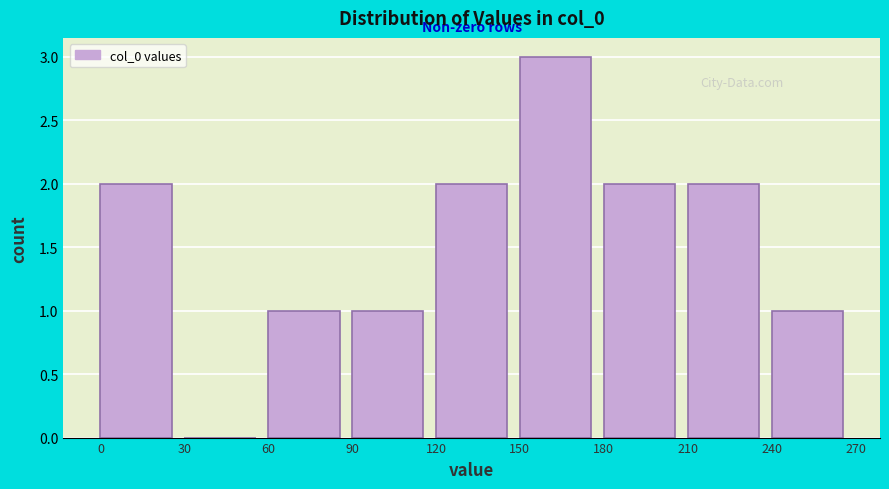

Which range on the x-axis has the tallest bar?

150 to 180